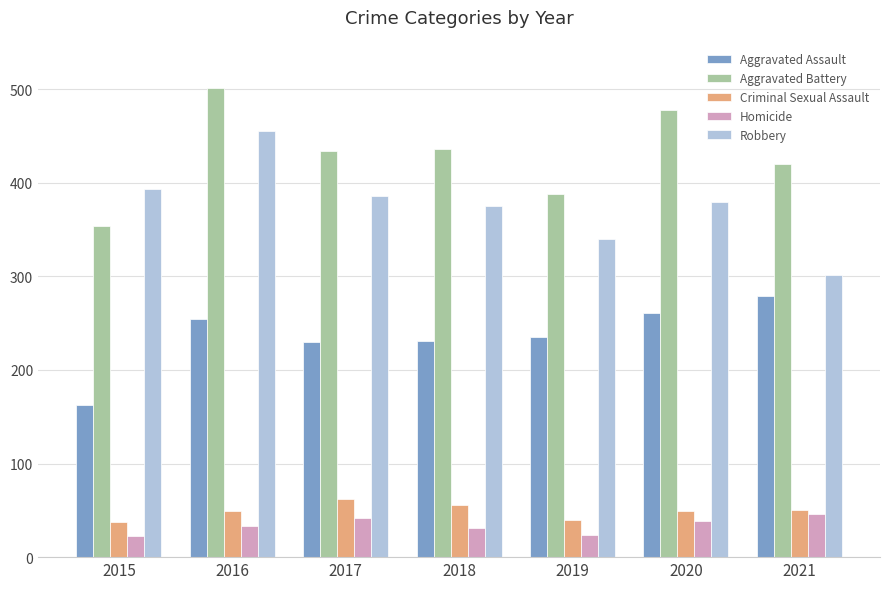

Which series has the widest spread of values?

Robbery